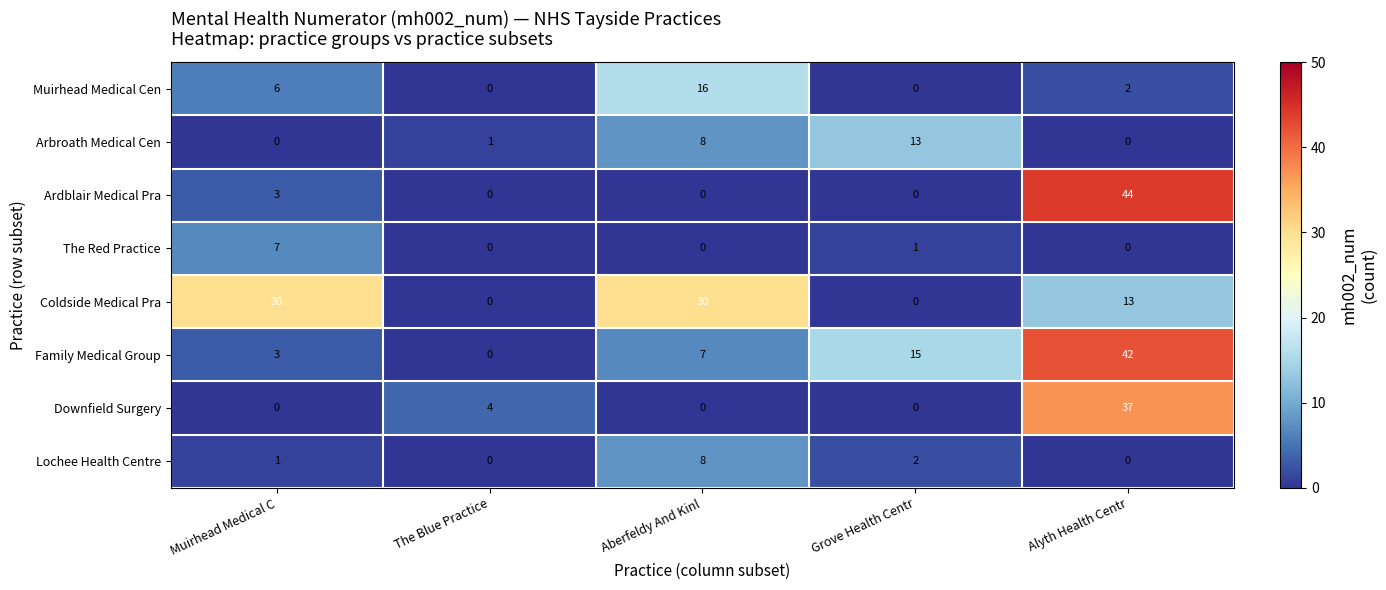

At how many categories does at least one series exceed 13?

4